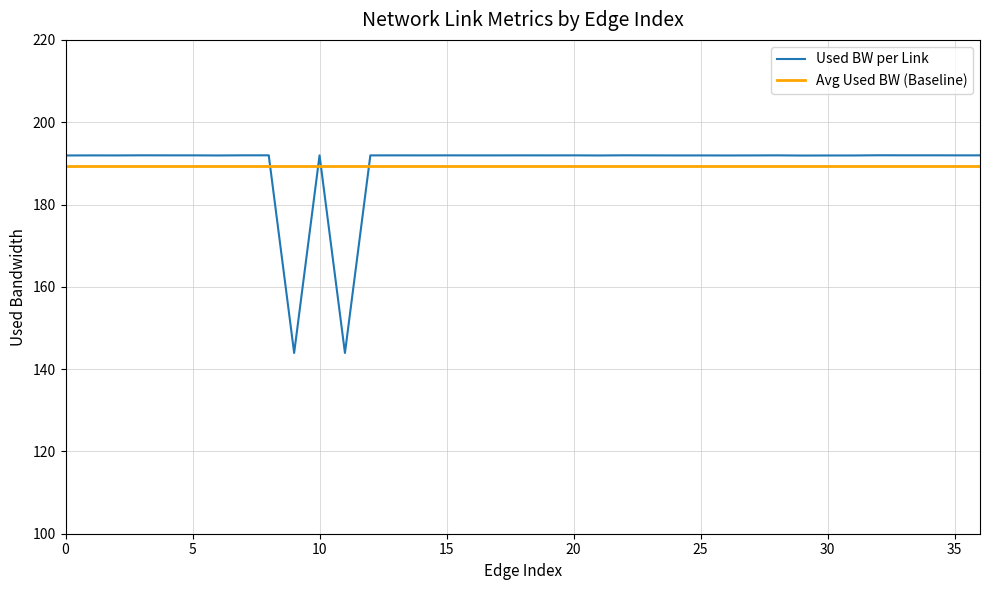

What is the maximum value for Avg Used BW (Baseline)?

189.3